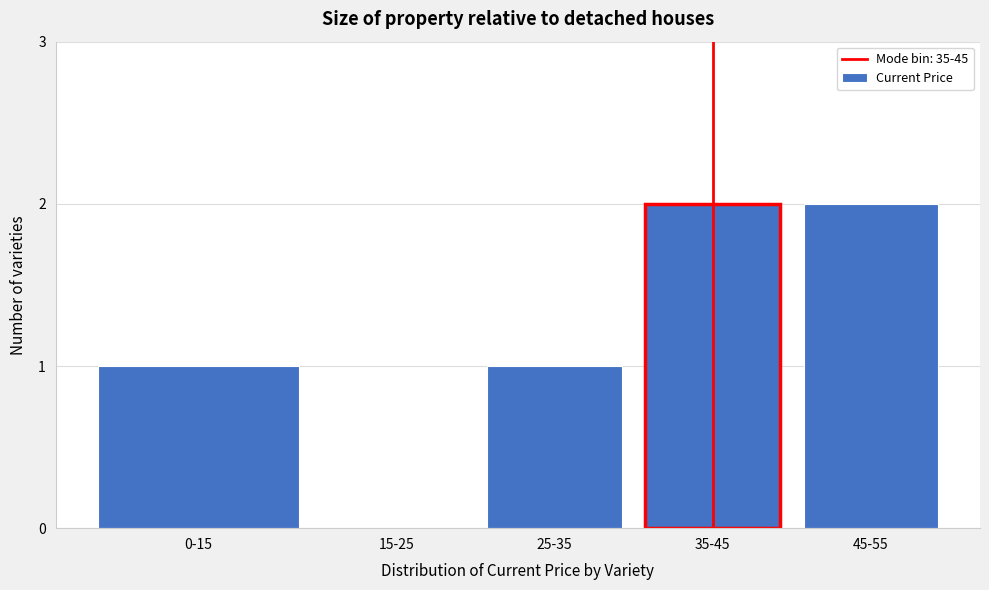

Reading right to left, extract all data points from this chart.

45-55=2	35-45=2	25-35=1	15-25=0	0-15=1